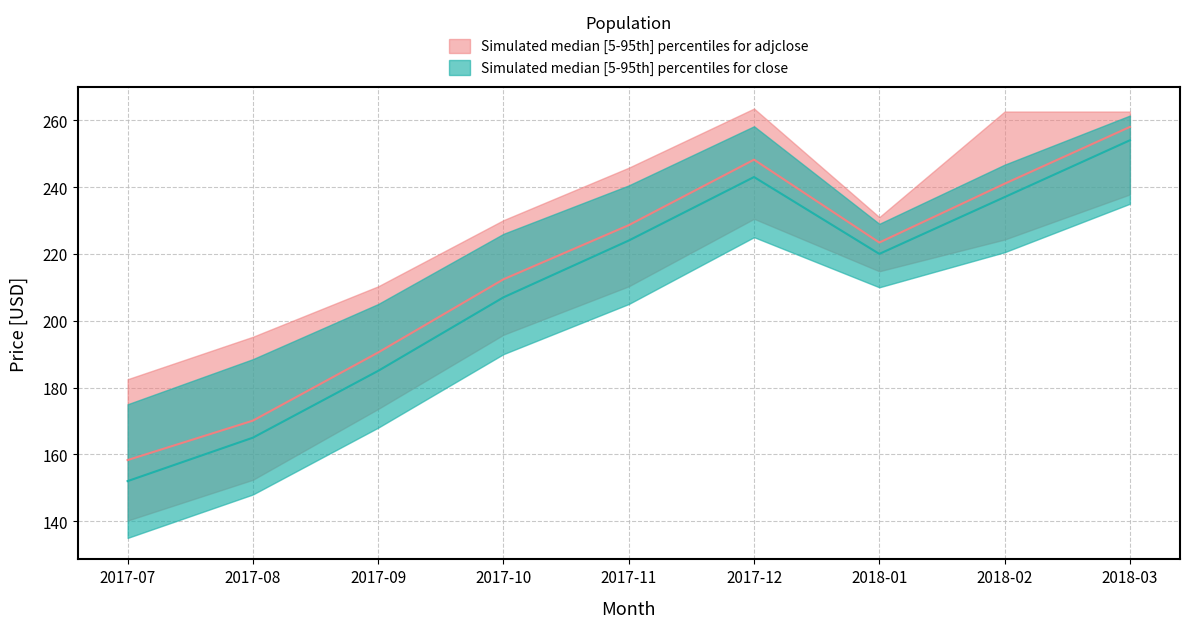

At which category does the chart reach its peak across all series?

2017-12